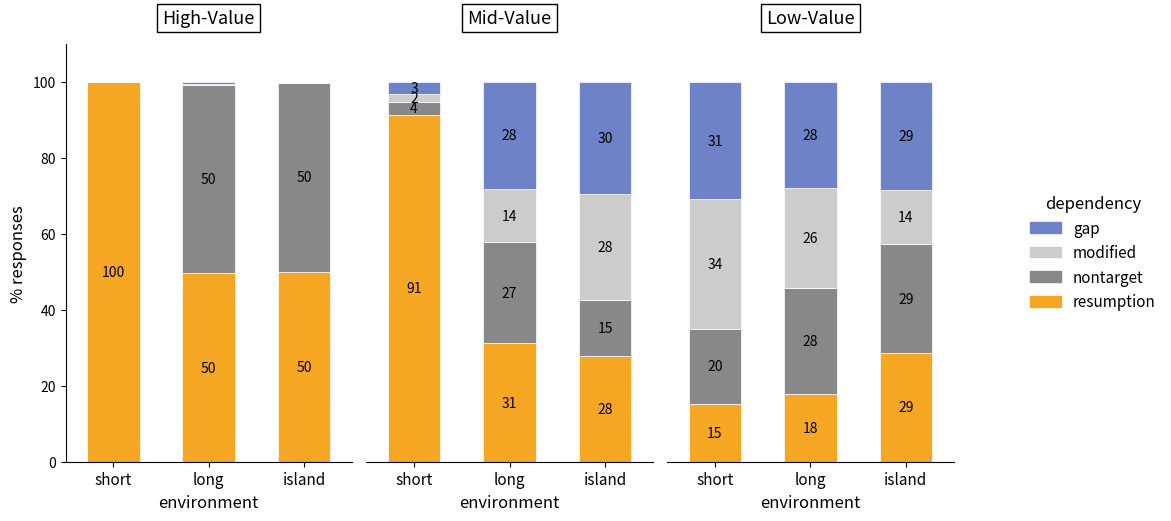

What is the difference between the highest and lowest values at short?

18.8